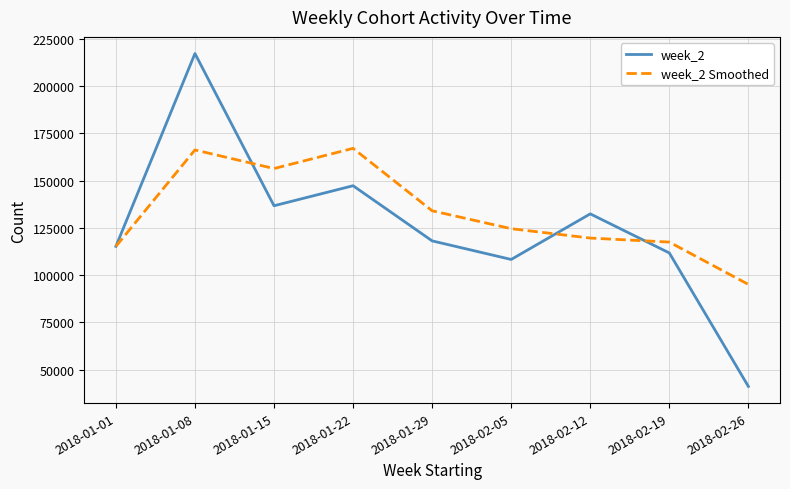

What is the maximum value shown in the chart?

217293.0